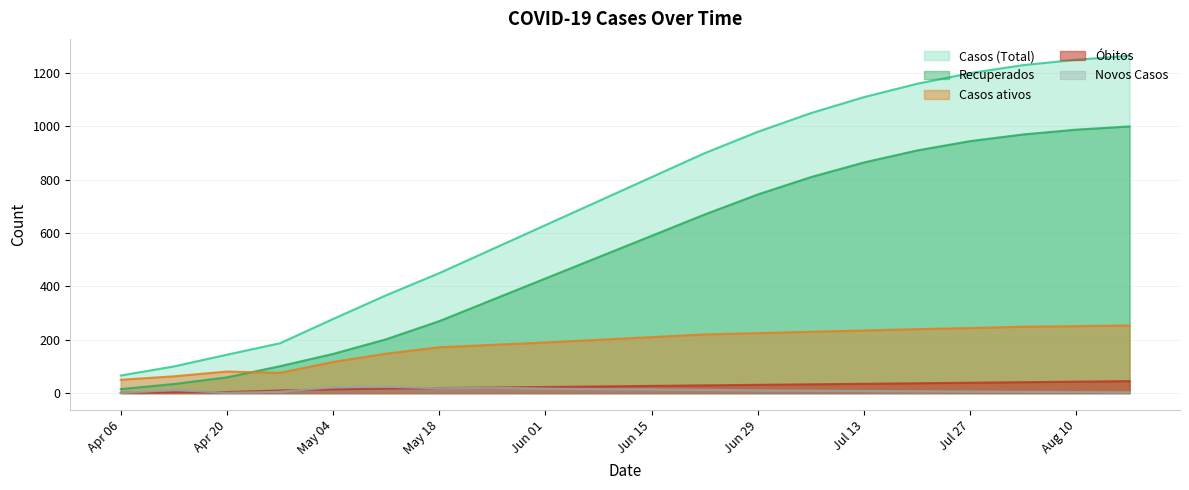

True or false: Recuperados and Casos (Total) cross at least once.

False